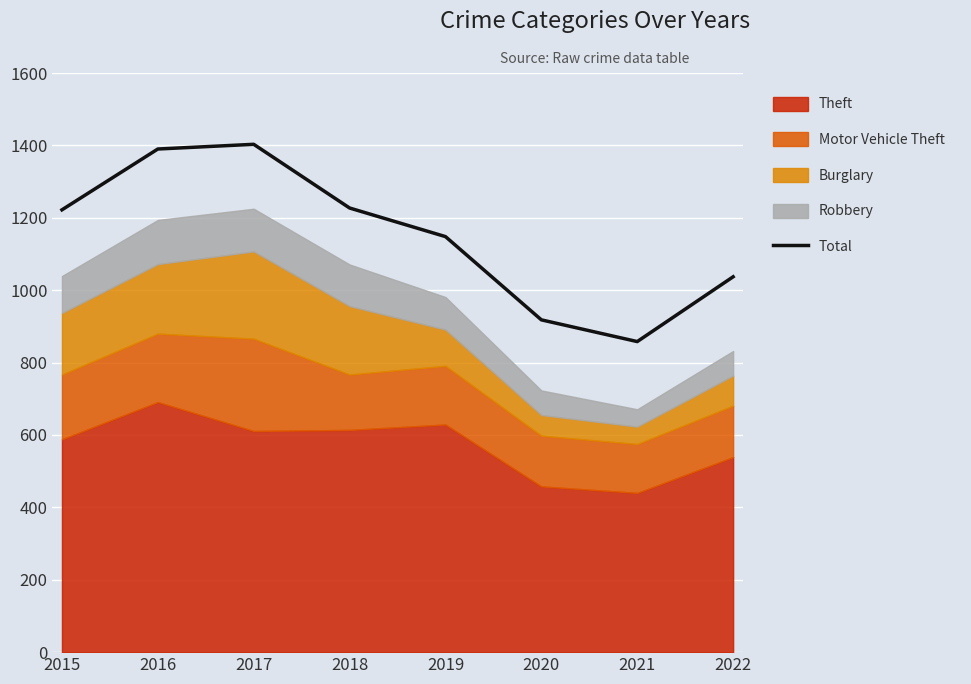

What is the average value?

1150